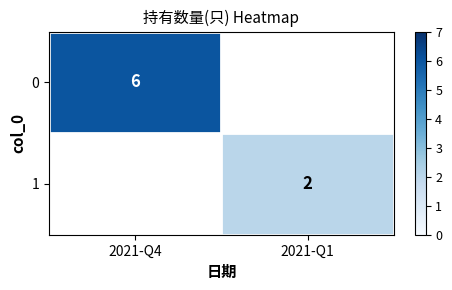

True or false: 0 has a value of 10.8 at 2021-Q4.

False